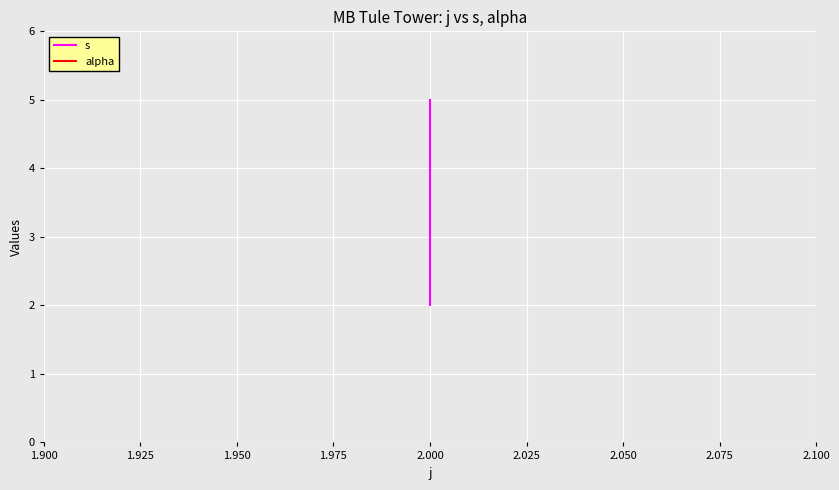

Rank the series by their maximum value, from lowest to highest.

alpha, s